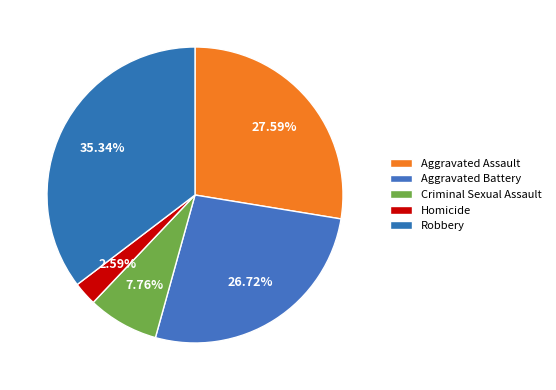

How many segments does this pie chart have?

5